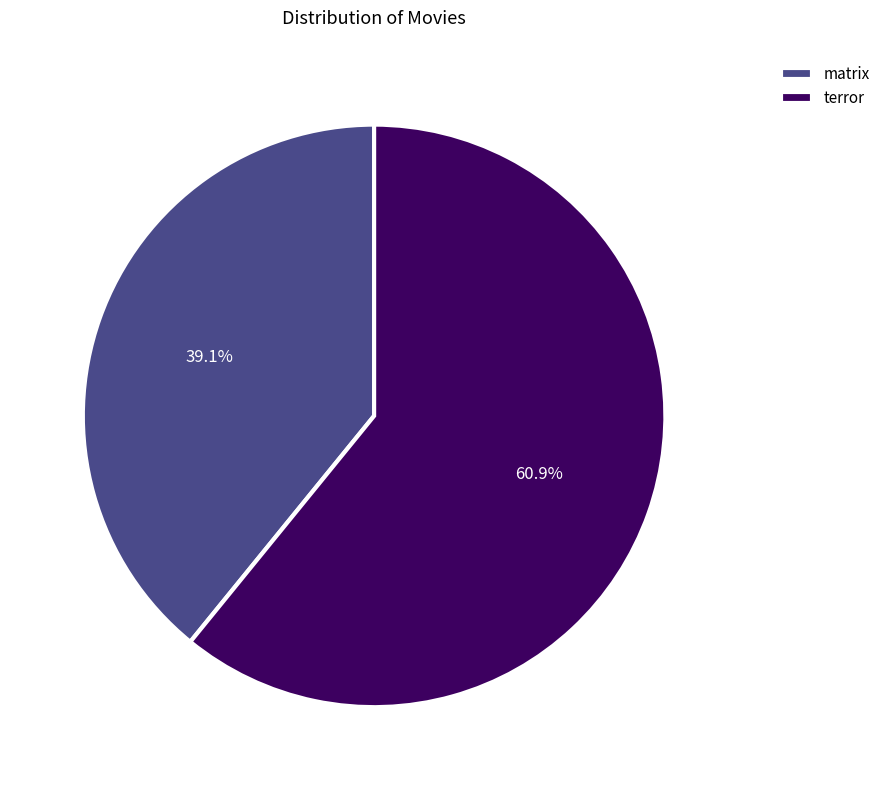

Which category has the smallest portion of the pie?

matrix